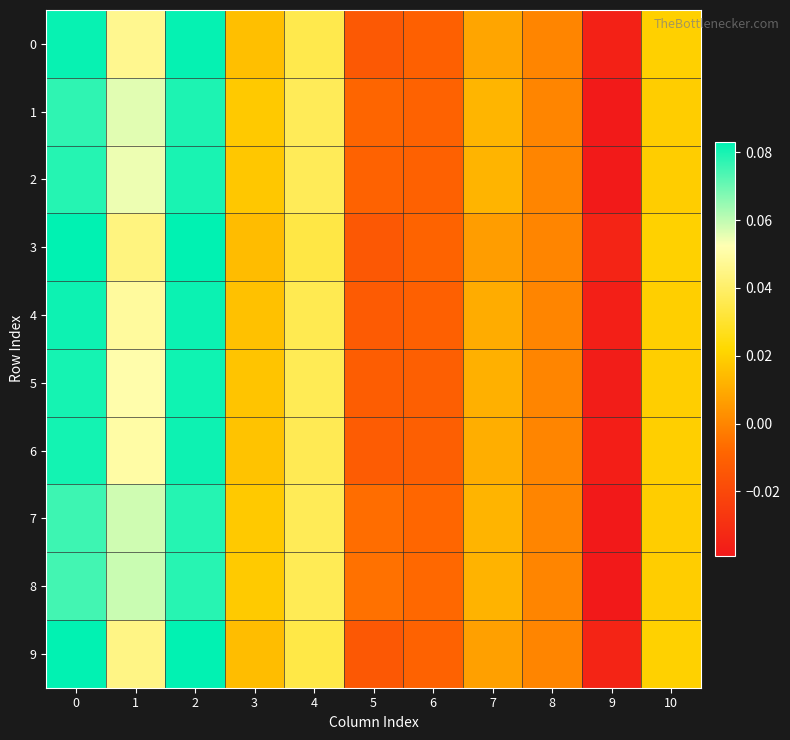

At which category is the sum across all series the highest?

2